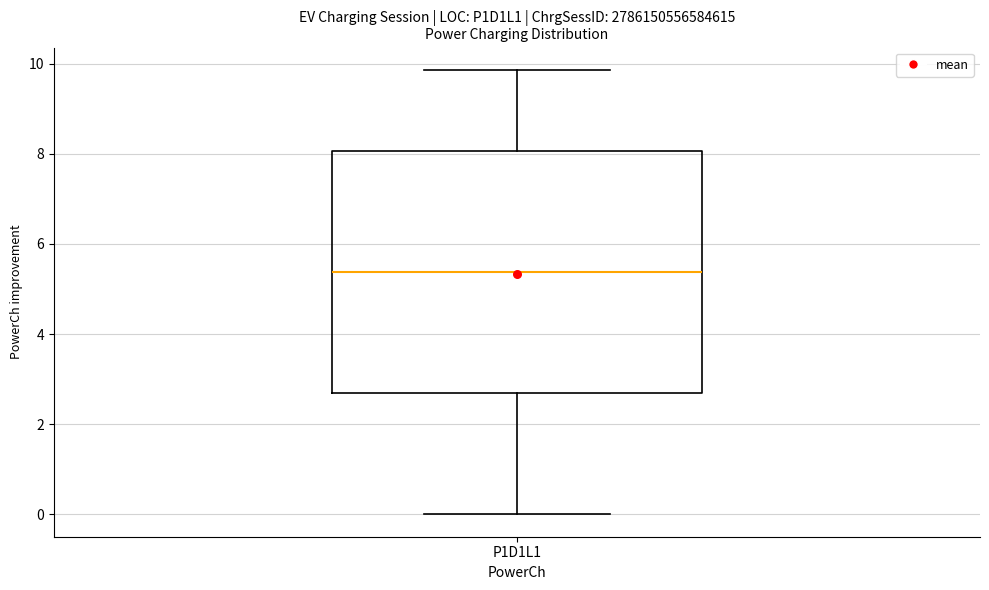

Where does the median line of the box for P1D1L1 sit on the y-axis? The values are not printed on the chart, so give them approximately, as read against the axis.

5.4